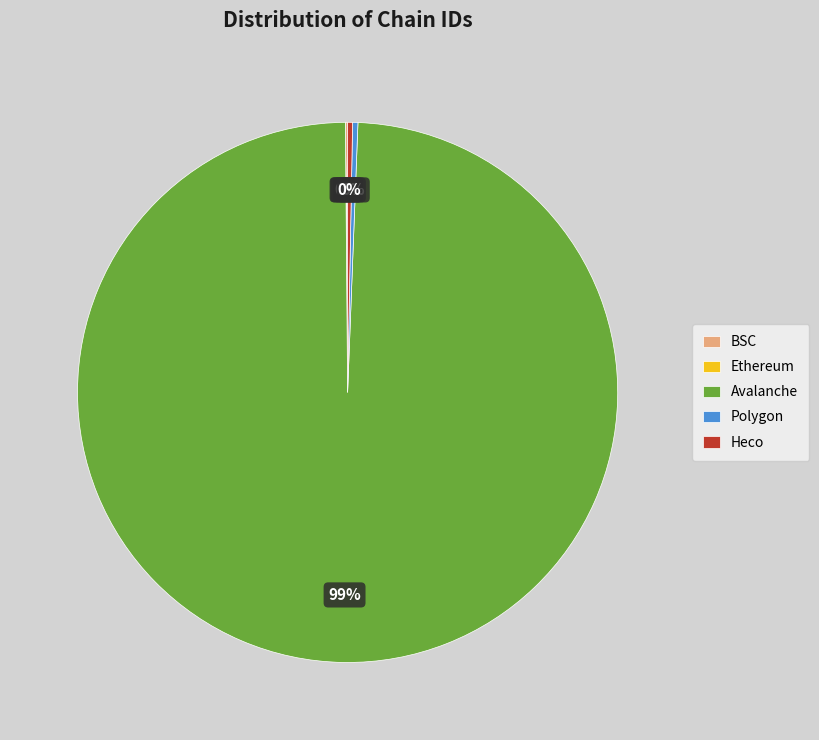

True or false: Heco accounts for 9% of the total.

False